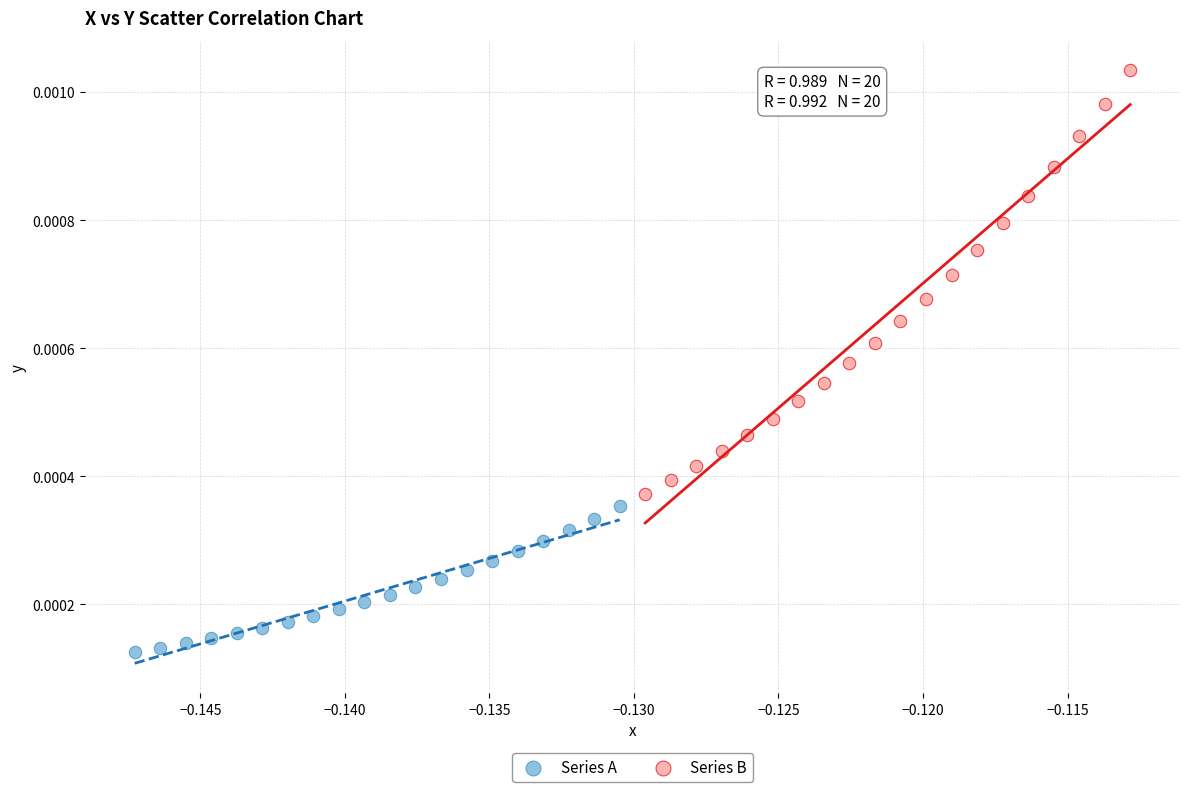

Which series has the widest spread of Y values?

Series B